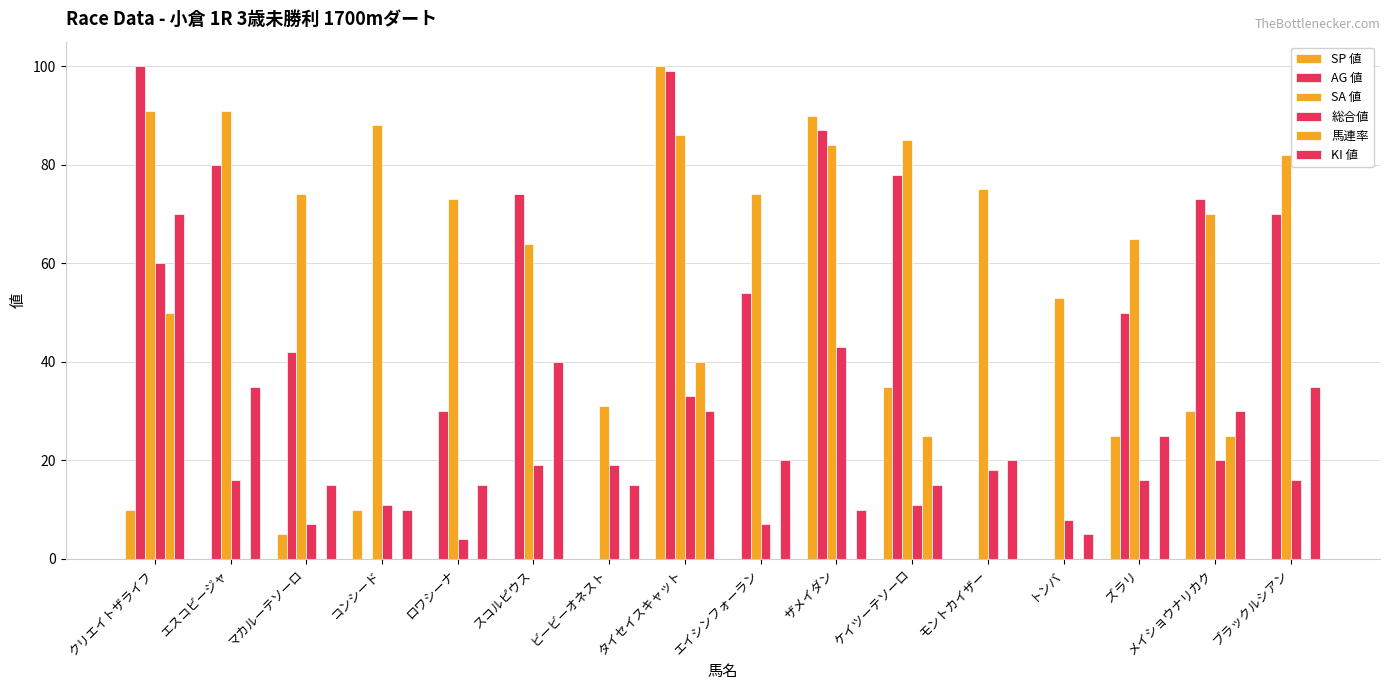

Which series has the largest total across all categories?

SA 値